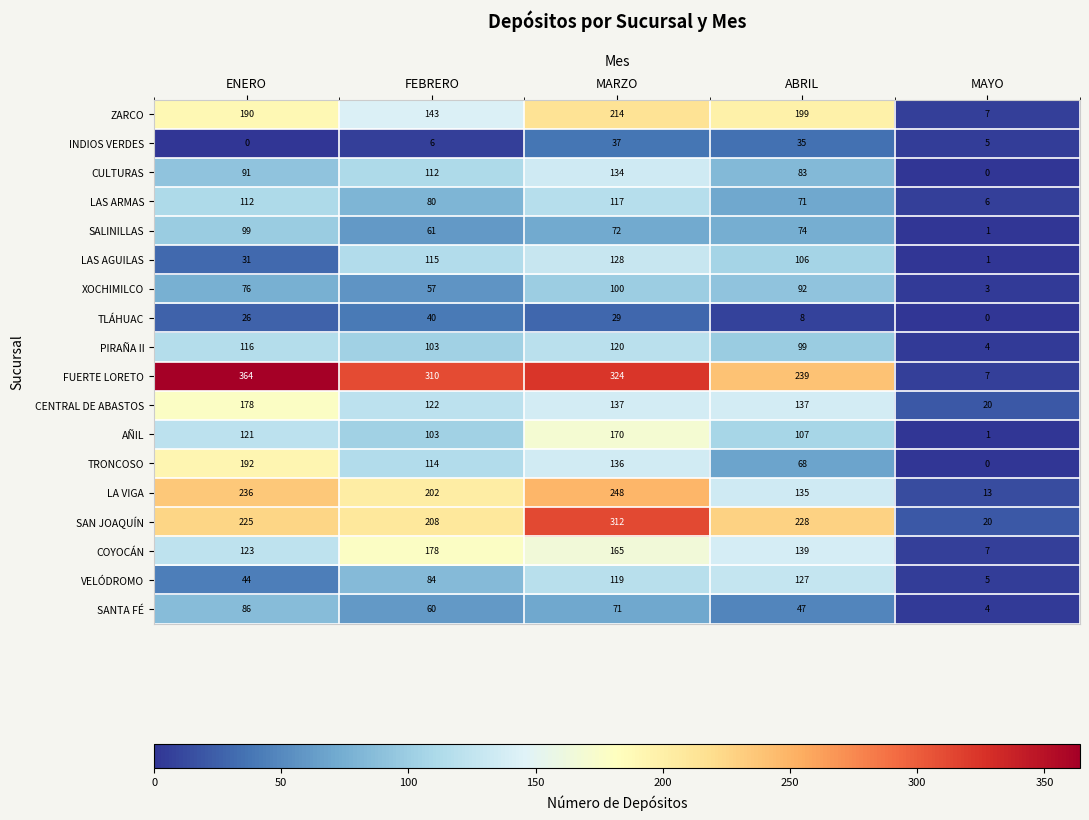

What is the difference between the CULTURAS values at ENERO and FEBRERO?

21